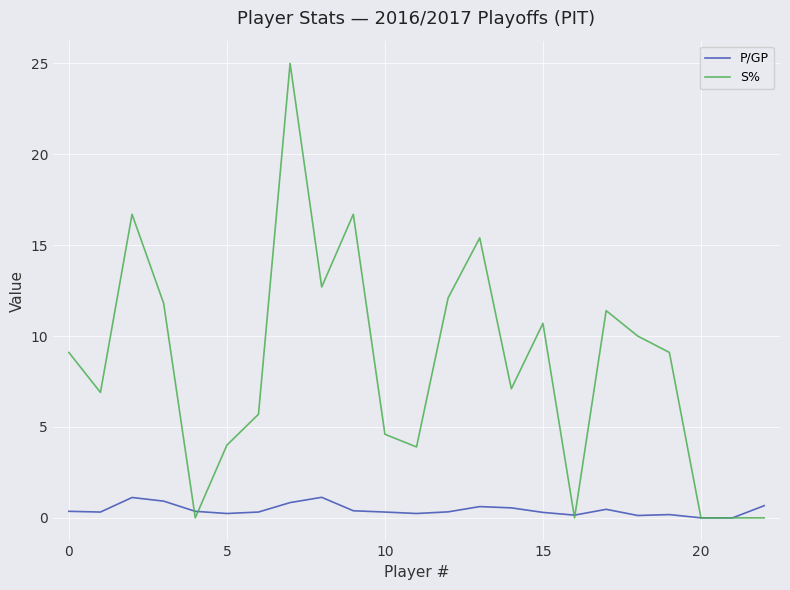

List the series in order of their peak value, highest first.

S%, P/GP